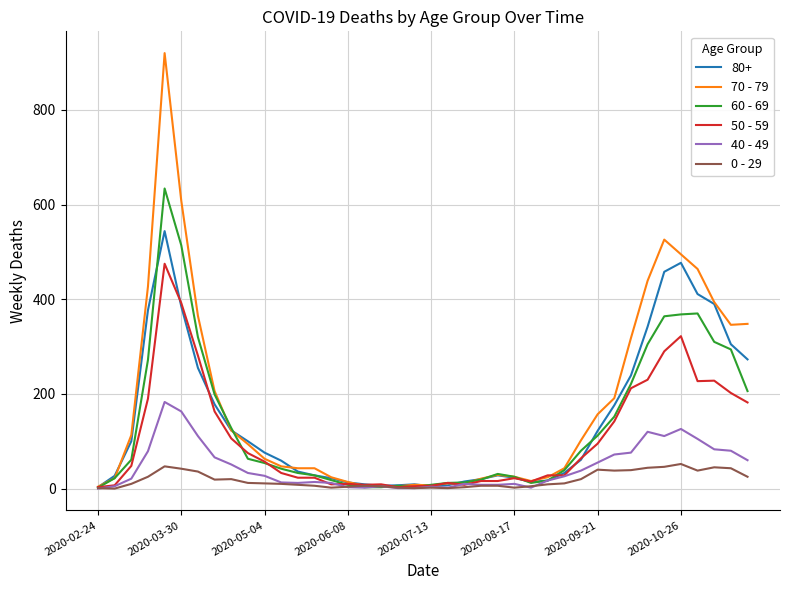

Rank the series by their maximum value, from lowest to highest.

0 - 29, 40 - 49, 50 - 59, 80+, 60 - 69, 70 - 79